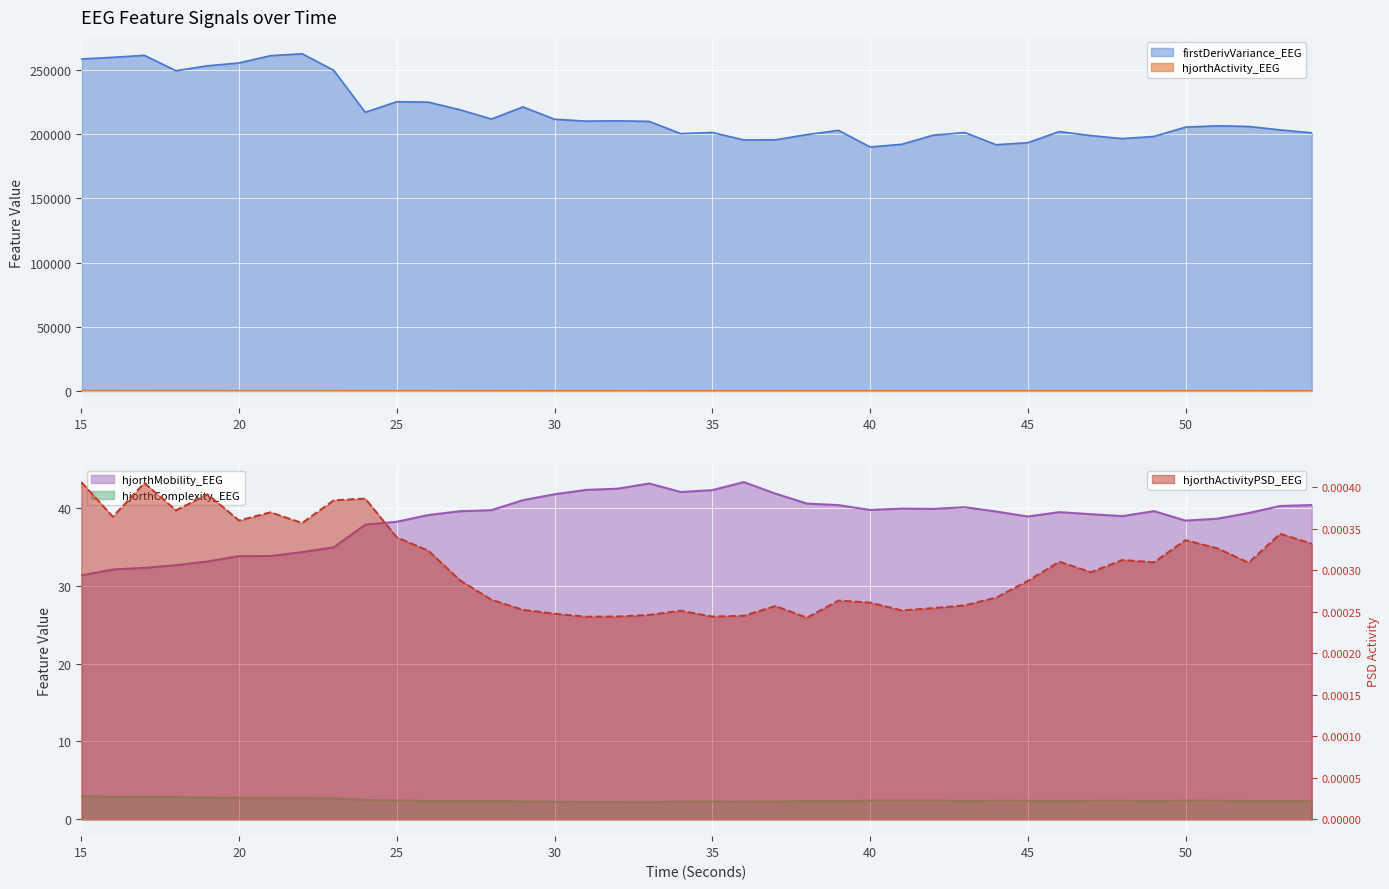

The hjorthActivityPSD_EEG series shows 0.0 at 32. True or false?

False